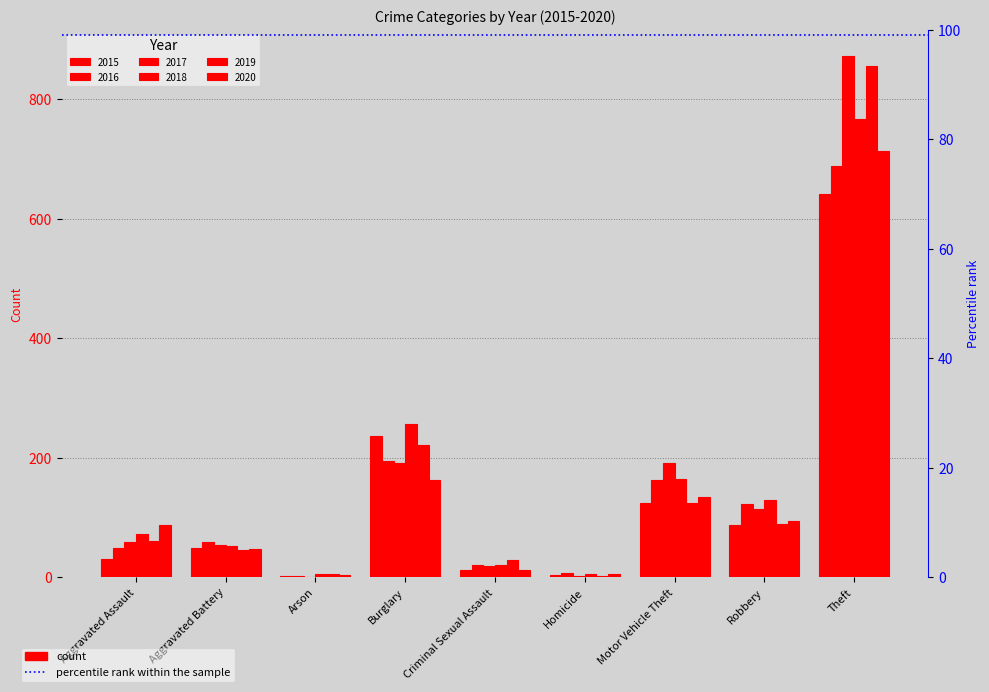

Which series has the largest total across all categories?

2017